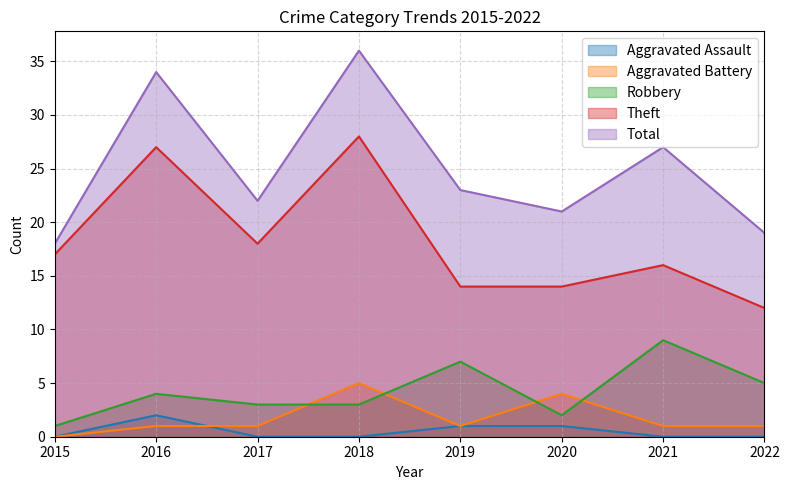

Is the value of Theft at 2021 greater than the value of Aggravated Battery at 2018?

Yes